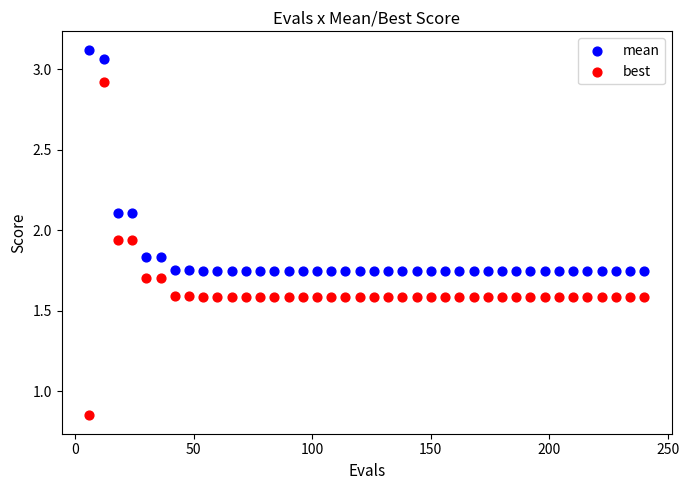

Across all data points, what is the range of X values (max minus min)?

234.0